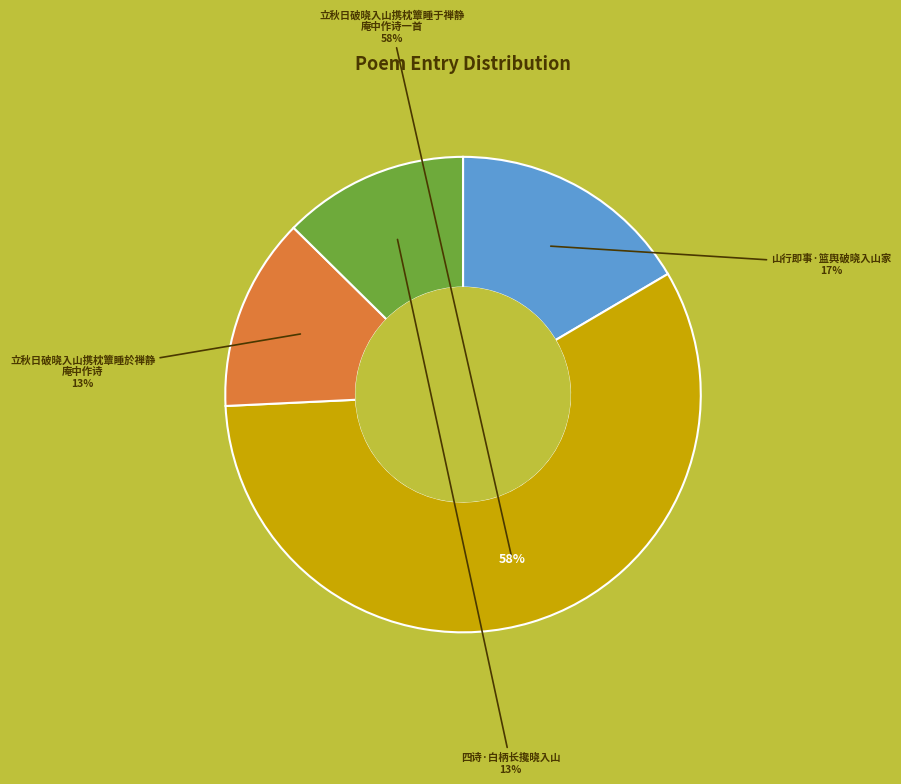

Rank the categories by value from highest to lowest.

立秋日破晓入山携枕簟睡于禅静庵中作诗一首, 山行即事·篮舆破晓入山家, 立秋日破晓入山携枕簟睡於禅静庵中作诗, 四诗·白柄长攙晓入山